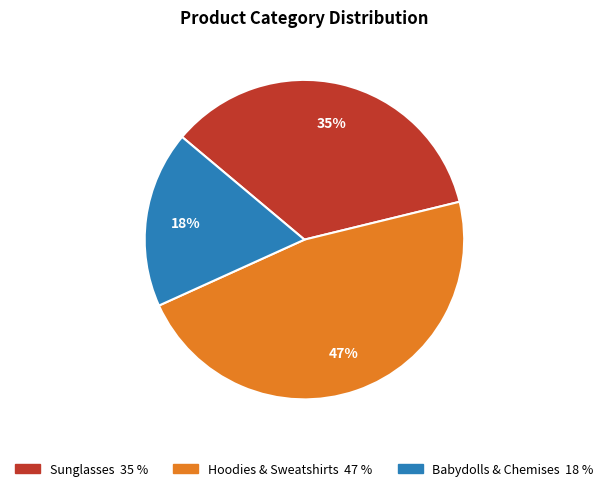

How many slices are in this pie chart?

3